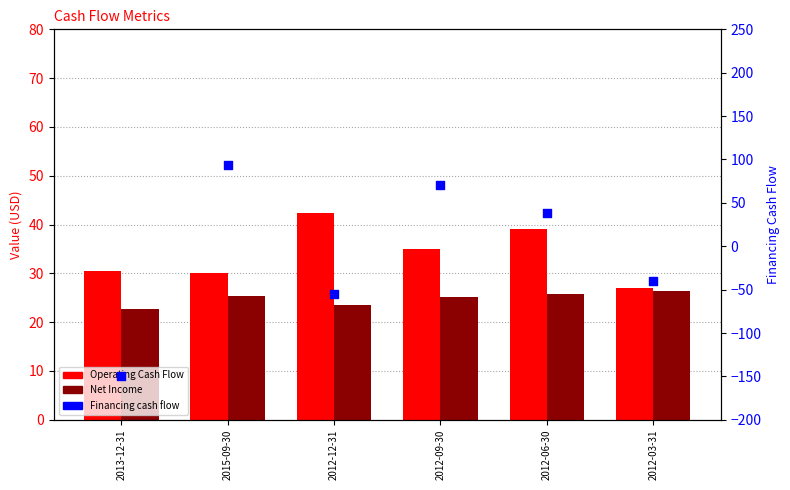

What are all the series names shown in the legend?

Operating Cash Flow, Net Income, Financing cash flow